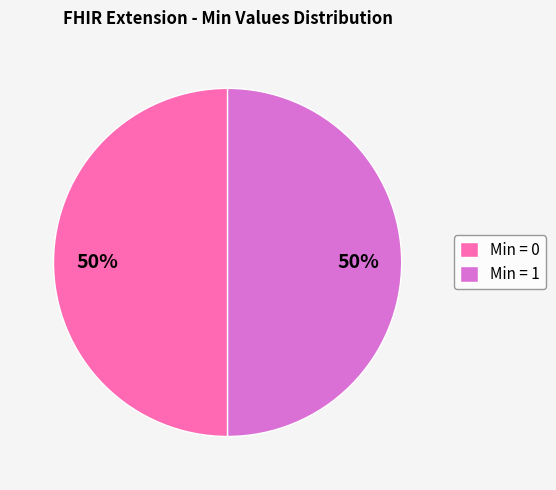

What is the ratio of the value at Min = 1 to the value at Min = 0?

1.0